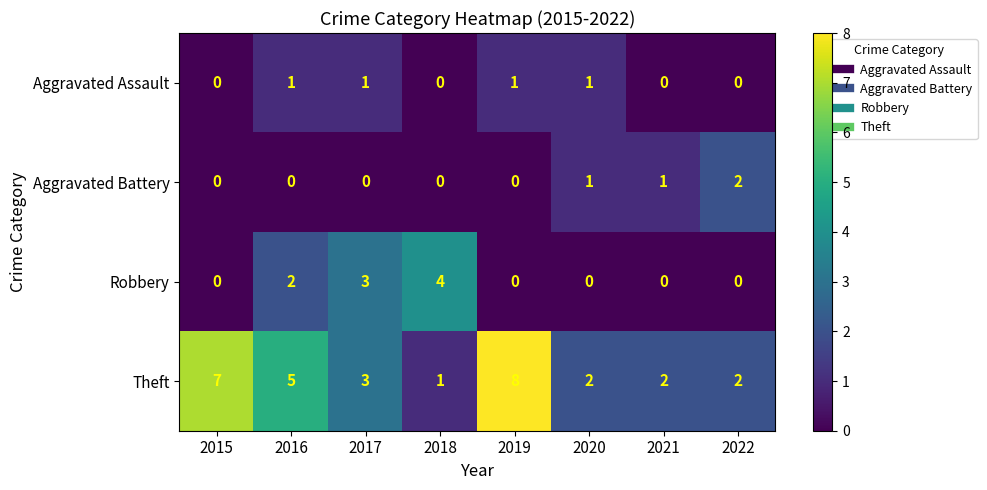

At how many categories does at least one series exceed 0?

8